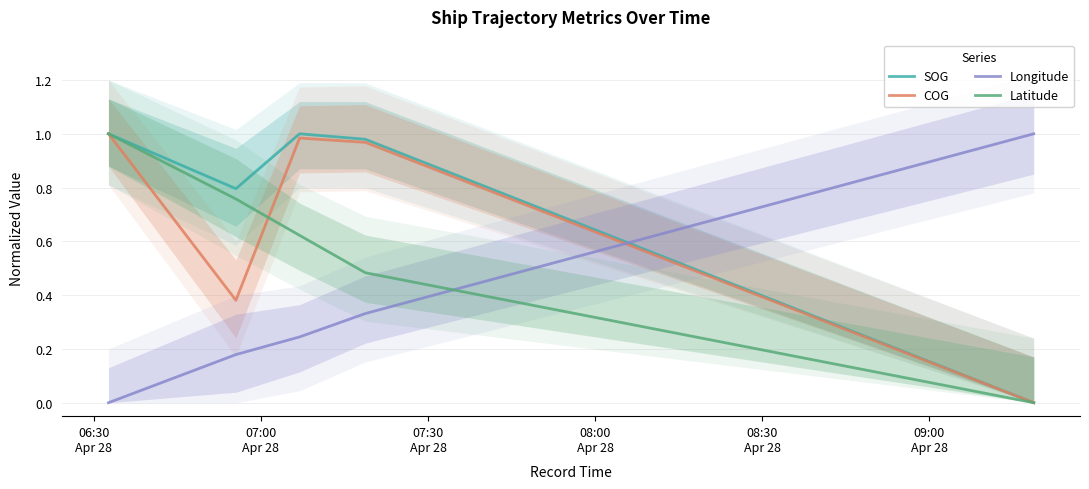

What is the value of the SOG point at the 2nd from the left?

0.8